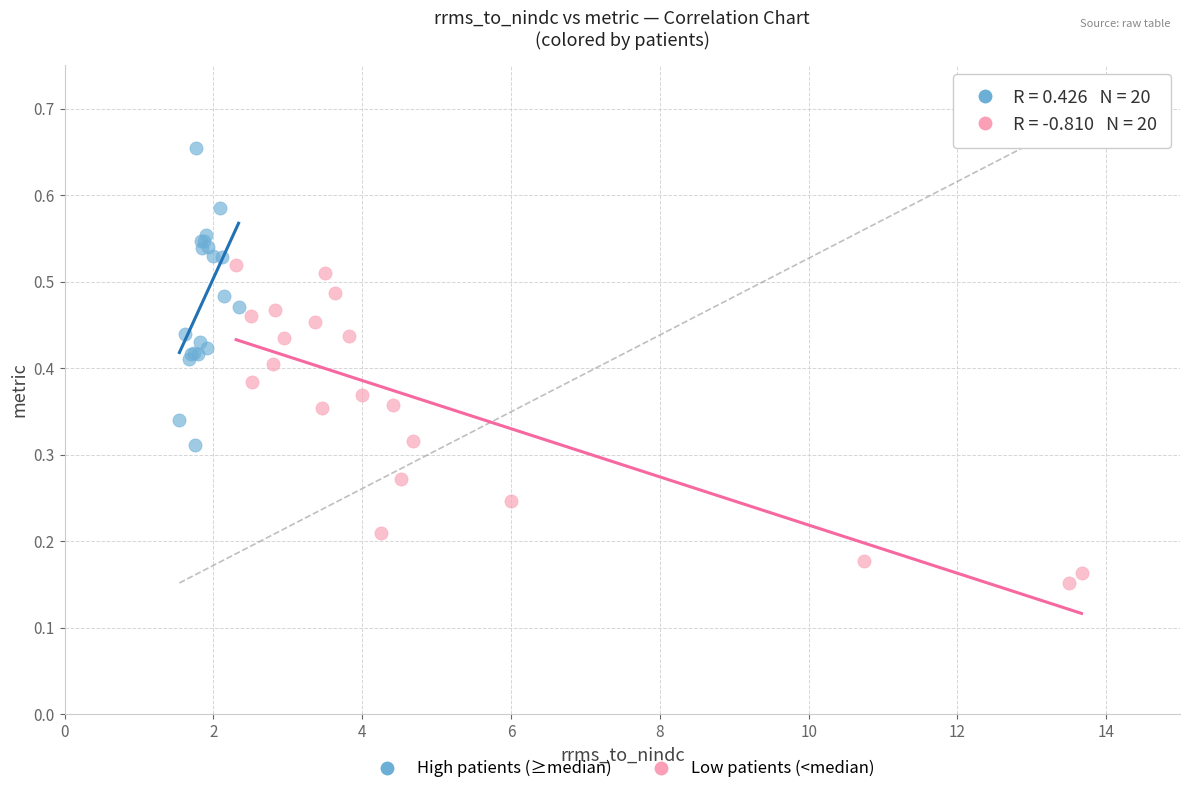

Which series reaches the maximum Y coordinate?

High patients (≥median)